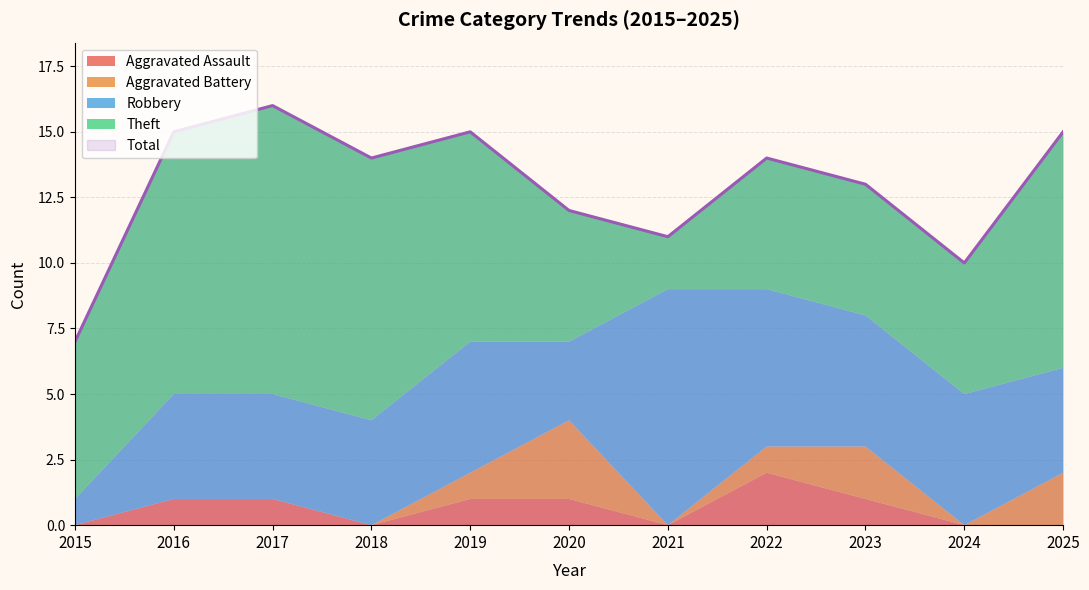

What is the difference between the maximum and minimum values in the Aggravated Assault series?

2